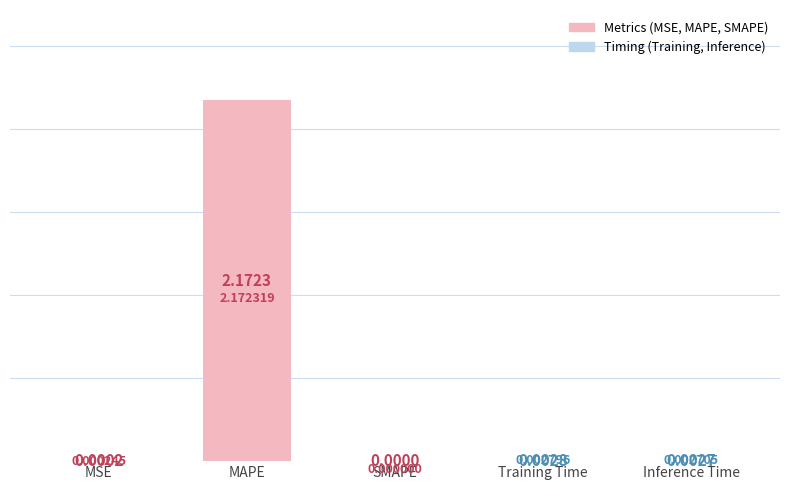

At which label is the value closest to 1?

Training Time